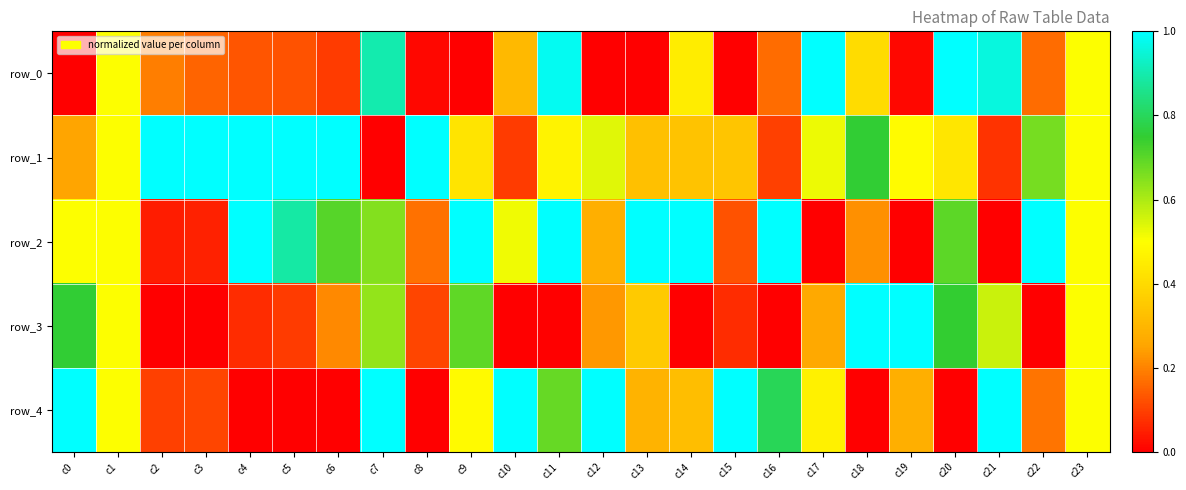

Which series has the largest range (max minus min)?

row_0